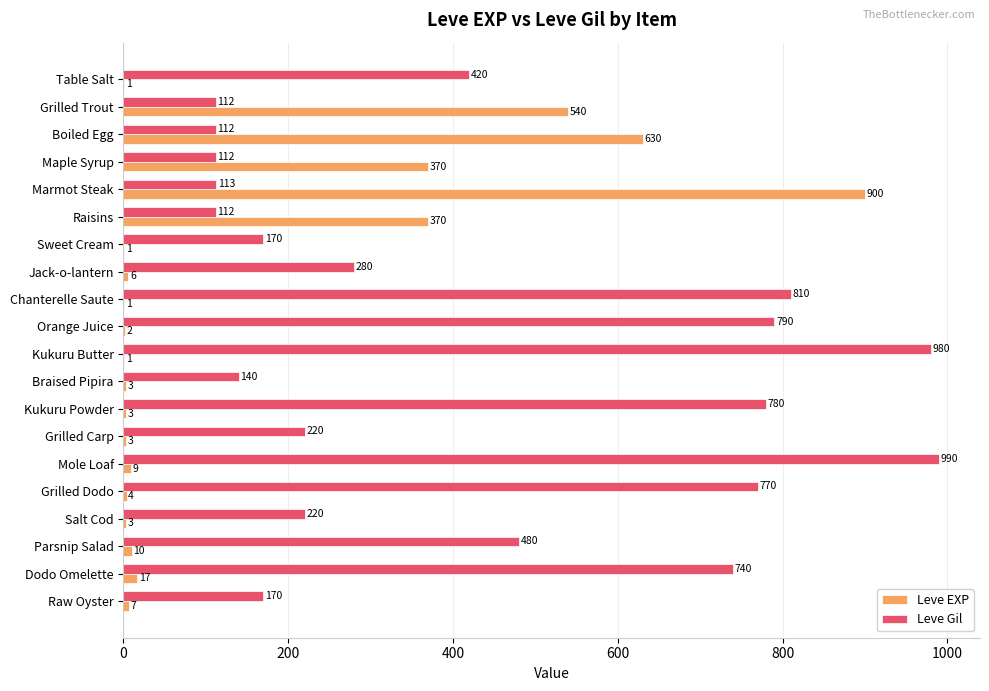

What is the sum of all Leve Gil values?

8521